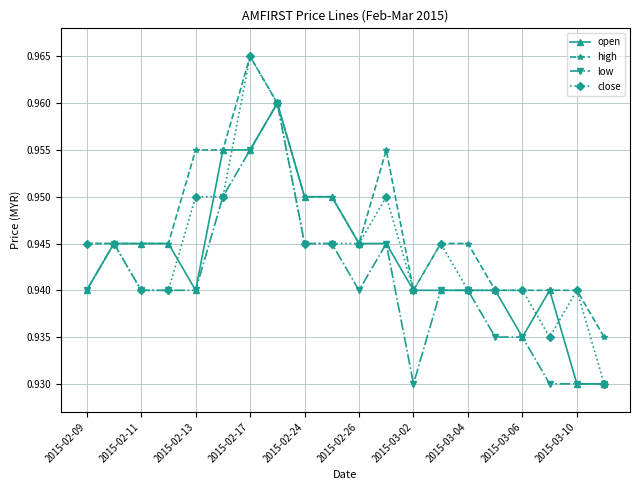

Which series has the largest total across all categories?

high